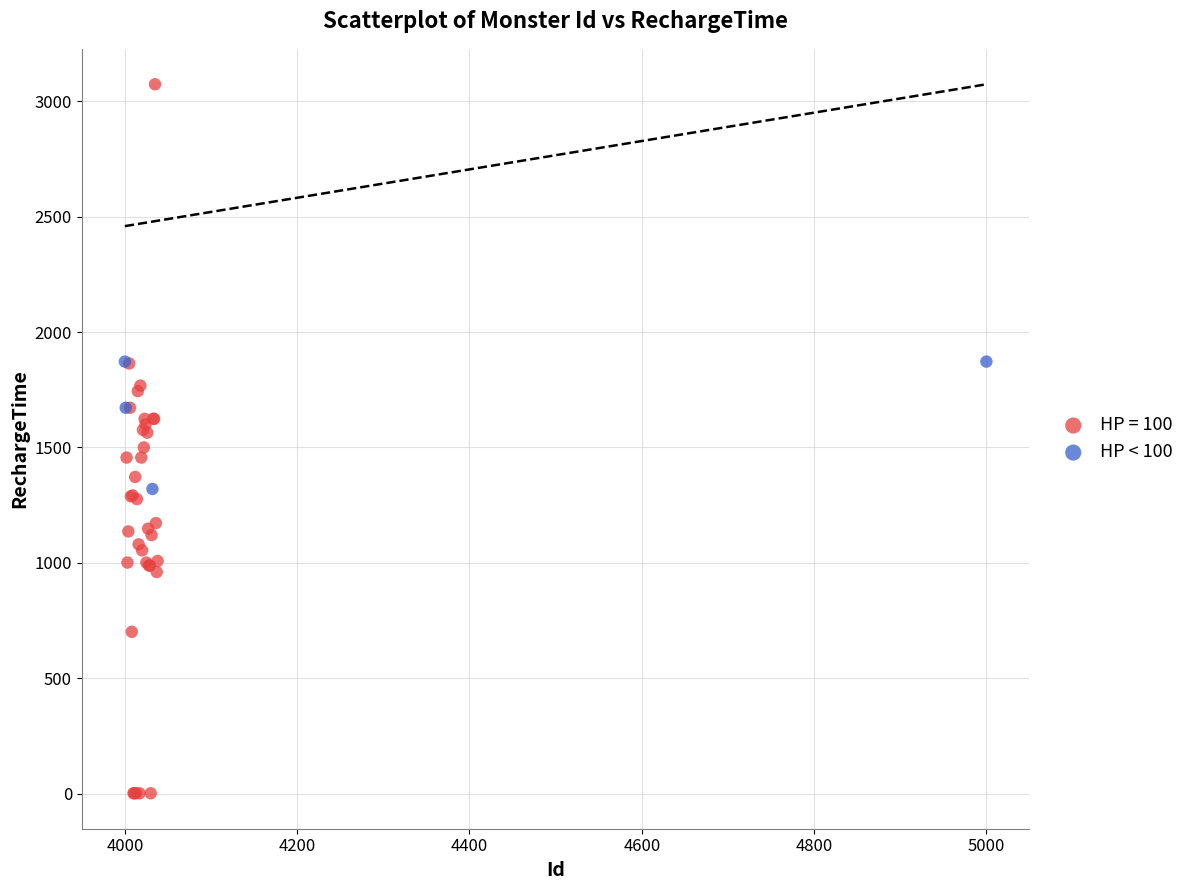

Which series has the widest spread of Y values?

HP = 100